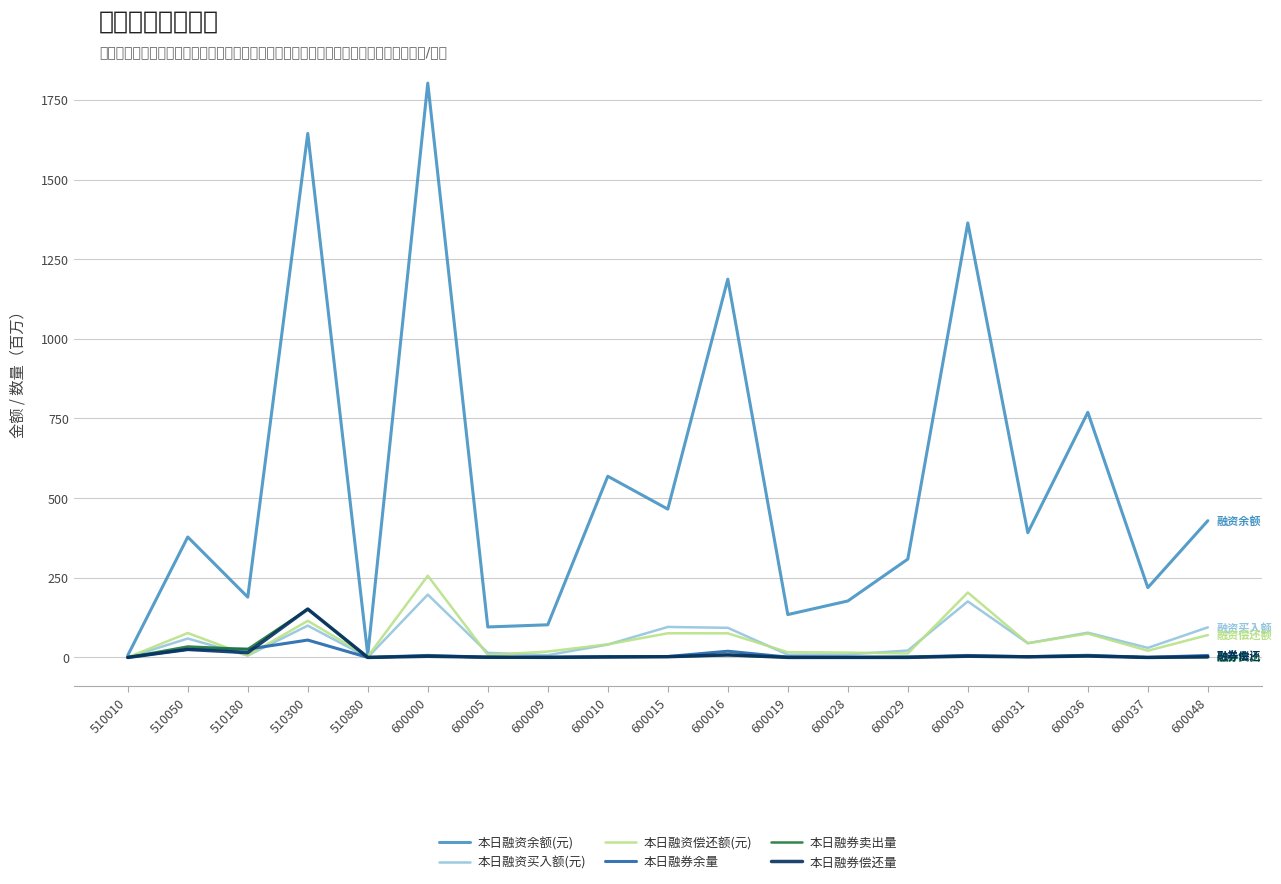

Does the chart have visible grid lines?

Yes